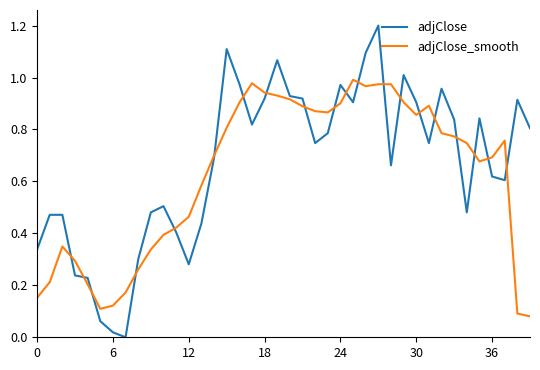

What is the maximum value shown in the chart?

1.2